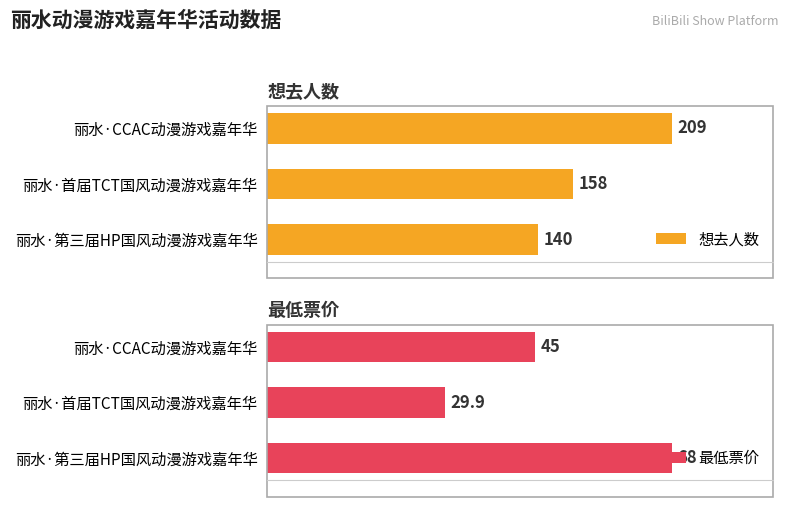

What is the sum of all 最低票价 values?

142.9